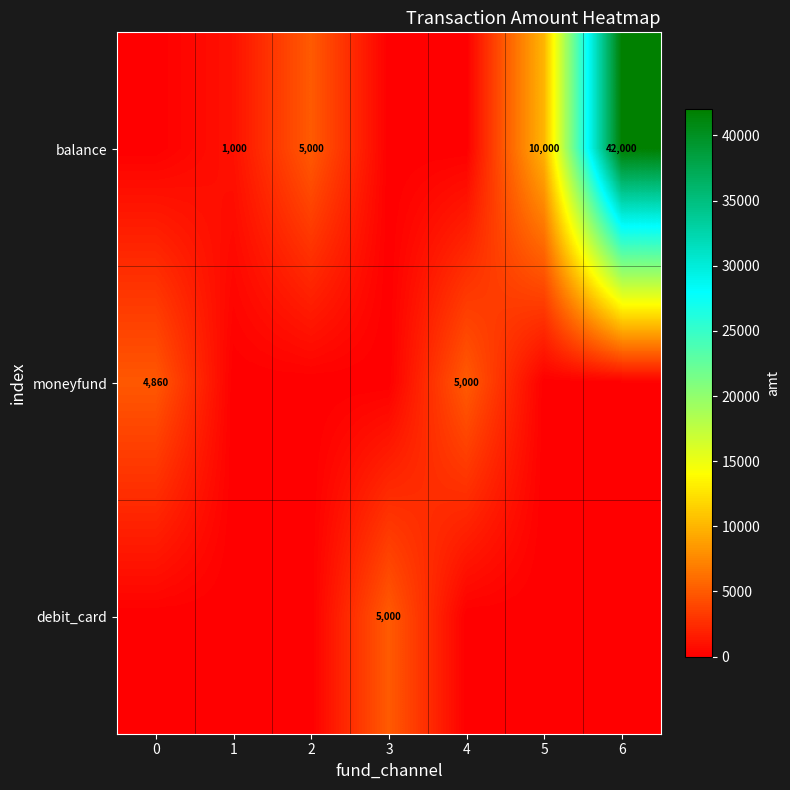

Which has a higher value, 4 or 3?

4